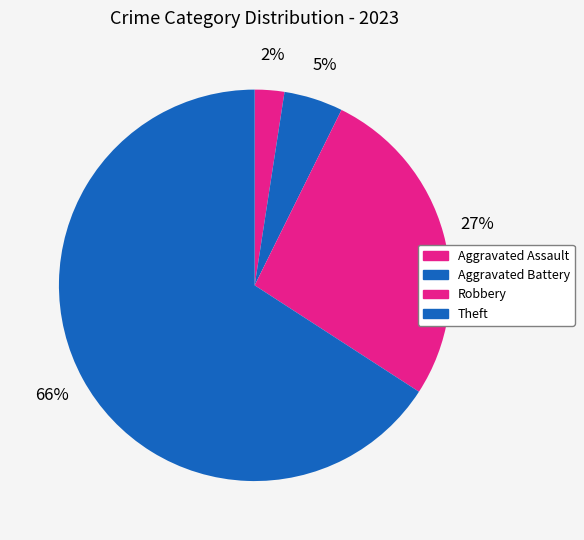

How many slices are in this pie chart?

4